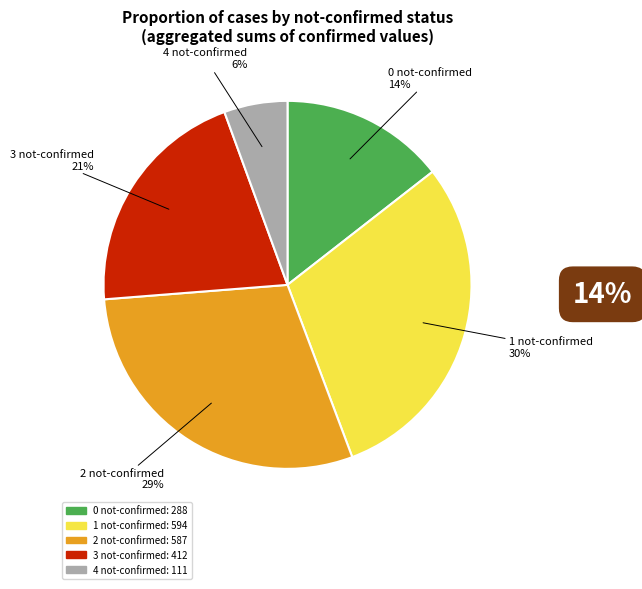

To the nearest percent, what is the difference between the largest and smallest slice percentages?

24%